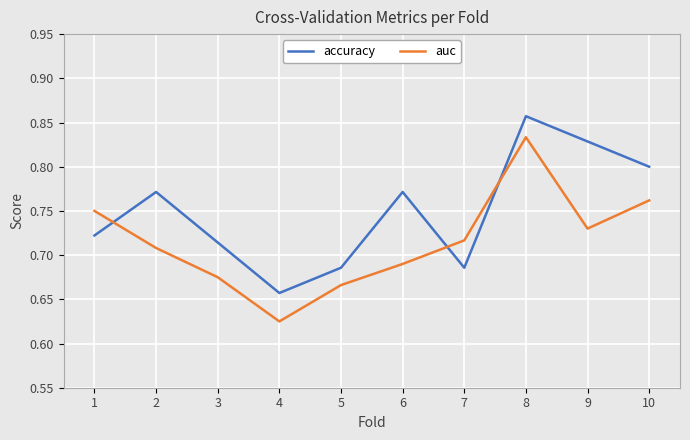

What is the sum of all auc values?

7.2